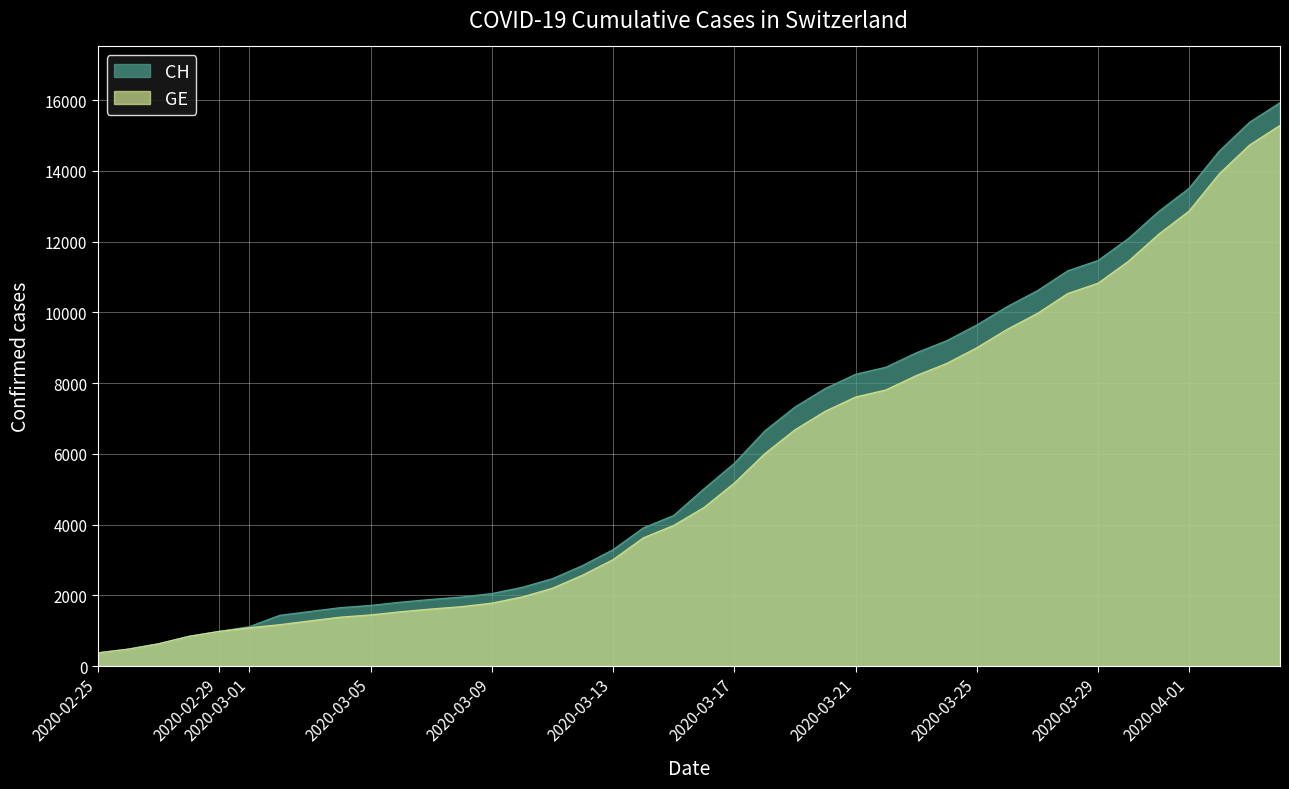

Which has a higher value, 2020-03-10 or 2020-02-28?

2020-03-10